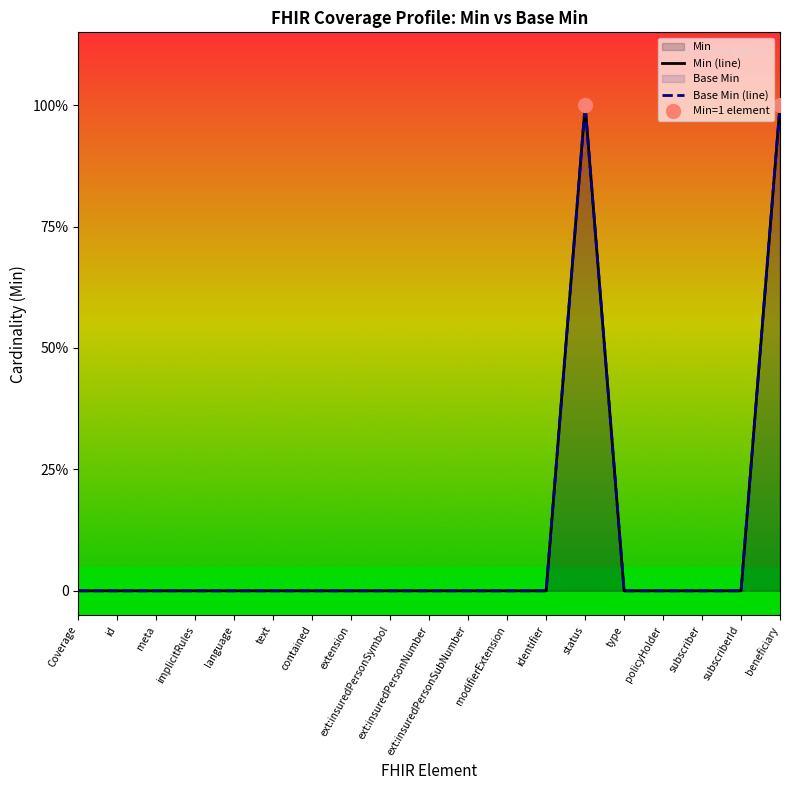

How many lines are shown in the chart?

2